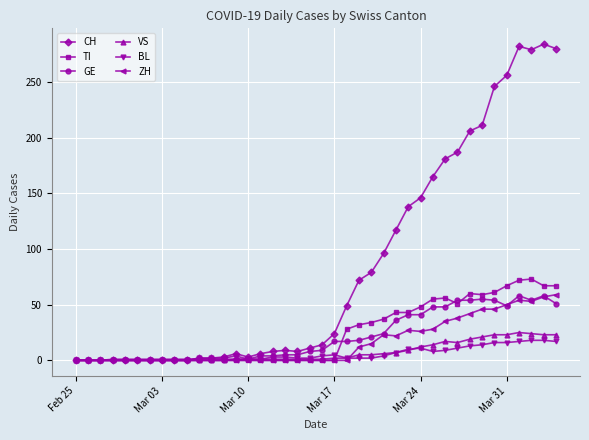

Which series has the largest total across all categories?

CH